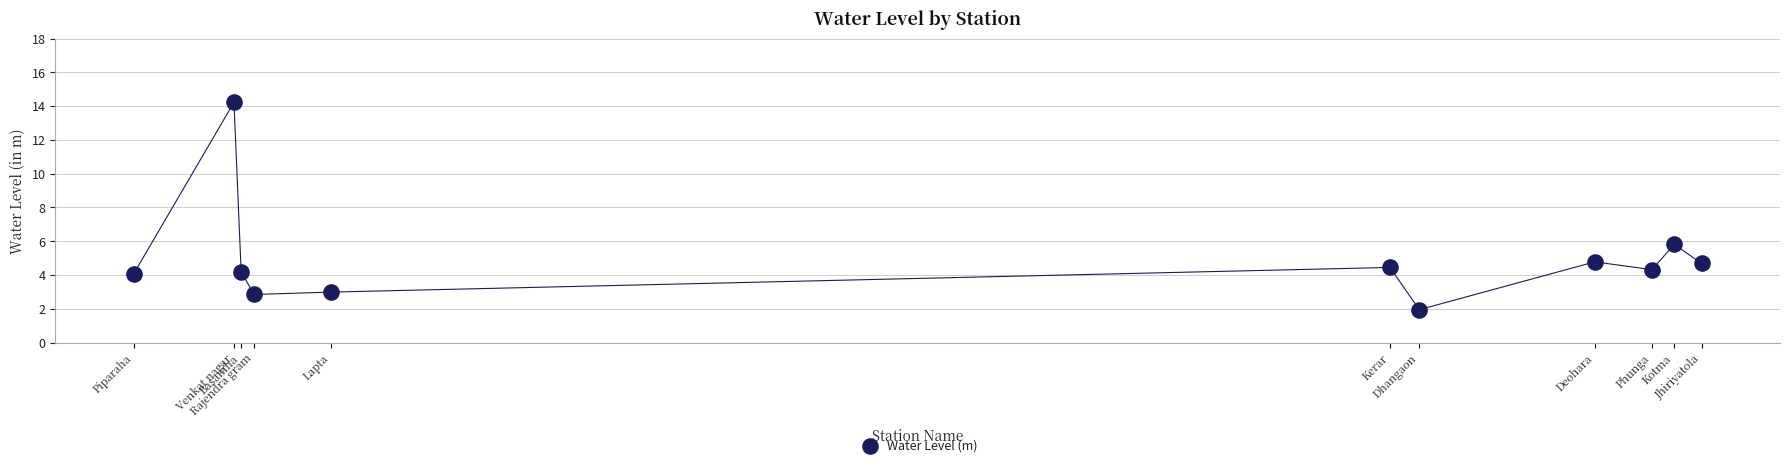

What Y value in the scatter plot is closest to 8?

5.8